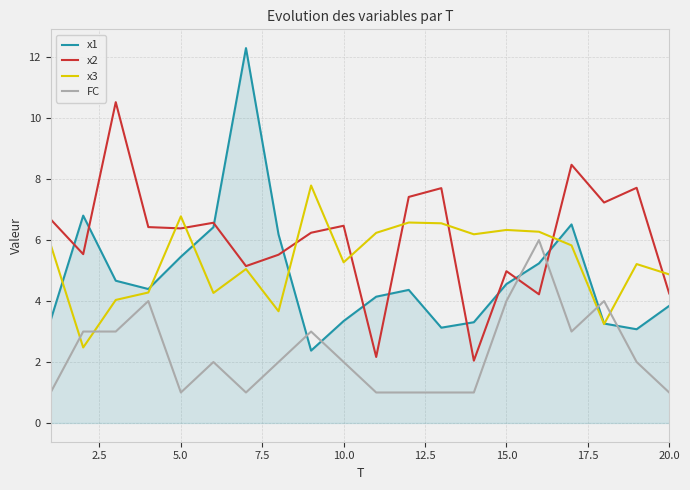

List the series in order of their peak value, highest first.

x1, x2, x3, FC